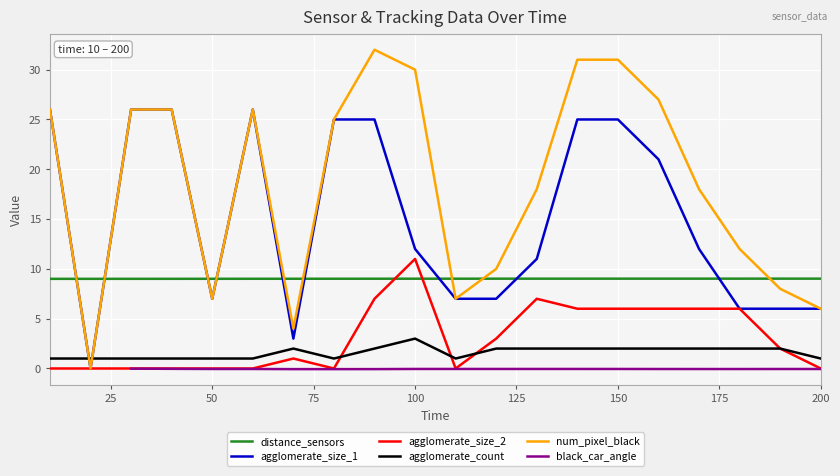

At which label does agglomerate_count reach its peak?

100